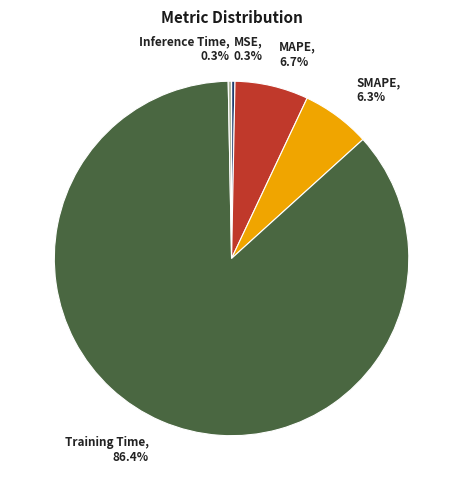

Which has a higher value, Training Time or MAPE?

Training Time